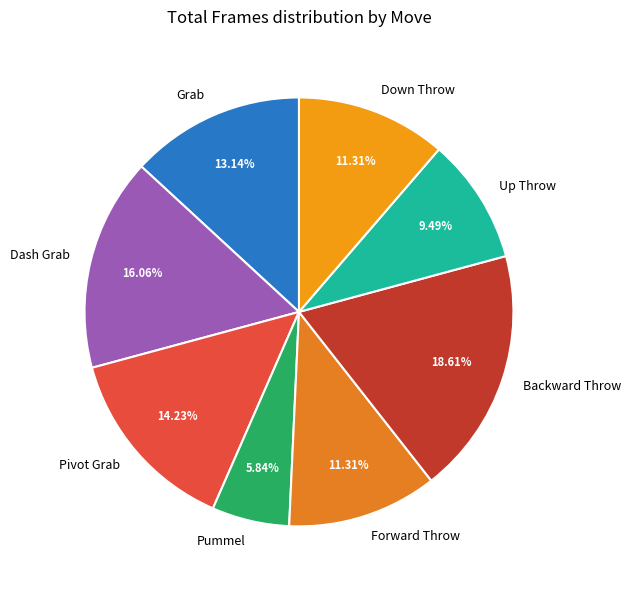

Which category has the biggest portion of the pie?

Backward Throw